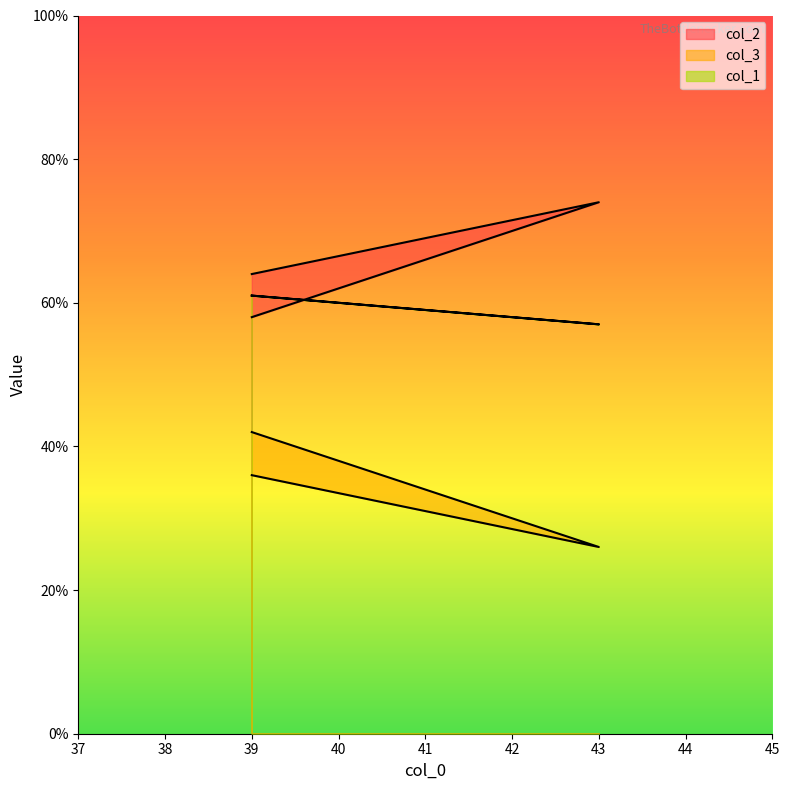

Where is col_3 nearest to the value 34?

39